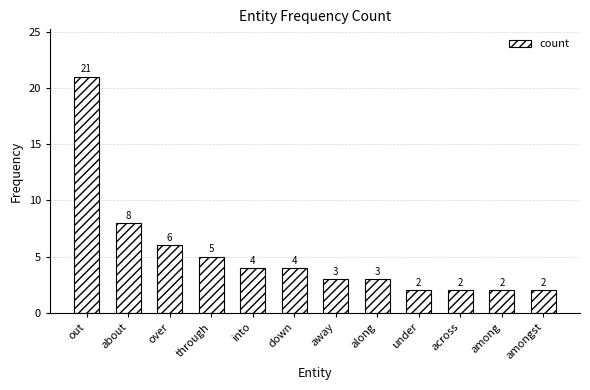

What position from the right is away?

6